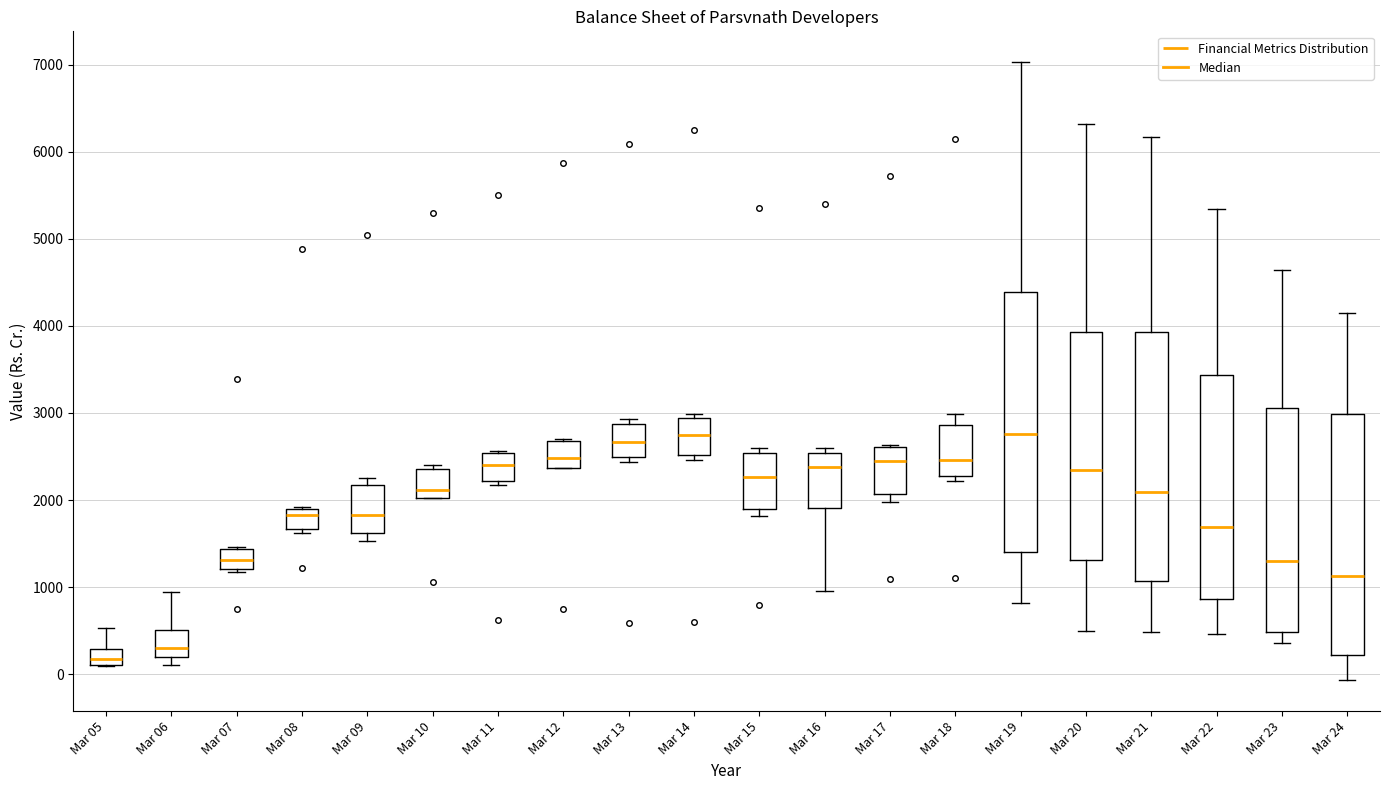

Reading left to right, read every box against the y-axis: the position of its median line, the range the box covers, and the ends of its whiskers. The values are not printed on the chart, so give them approximately, as read against the axis.

Mar 05: median 200, box 100 to 300, whiskers 100 to 500
Mar 06: median 300, box 200 to 500, whiskers 100 to 900
Mar 07: median 1300, box 1200 to 1400, whiskers 1200 to 1500
Mar 08: median 1800, box 1700 to 1900, whiskers 1600 to 1900
Mar 09: median 1800, box 1600 to 2200, whiskers 1500 to 2300
Mar 10: median 2100, box 2000 to 2400, whiskers 2000 to 2400 (just above the box's upper edge)
Mar 11: median 2400, box 2200 to 2500, whiskers 2200 (just below the box's lower edge) to 2600
Mar 12: median 2500, box 2400 to 2700, whiskers 2400 to 2700 (just above the box's upper edge)
Mar 13: median 2700, box 2500 to 2900, whiskers 2400 to 2900 (just above the box's upper edge)
Mar 14: median 2700, box 2500 to 2900, whiskers 2500 (just below the box's lower edge) to 3000
Mar 15: median 2300, box 1900 to 2500, whiskers 1800 to 2600
Mar 16: median 2400, box 1900 to 2500, whiskers 1000 to 2600
Mar 17: median 2500, box 2100 to 2600, whiskers 2000 to 2600
Mar 18: median 2500, box 2300 to 2900, whiskers 2200 to 3000
Mar 19: median 2800, box 1400 to 4400, whiskers 800 to 7000
Mar 20: median 2300, box 1300 to 3900, whiskers 500 to 6300
Mar 21: median 2100, box 1100 to 3900, whiskers 500 to 6200
Mar 22: median 1700, box 900 to 3400, whiskers 500 to 5300
Mar 23: median 1300, box 500 to 3100, whiskers 400 to 4600
Mar 24: median 1100, box 200 to 3000, whiskers -100 to 4200